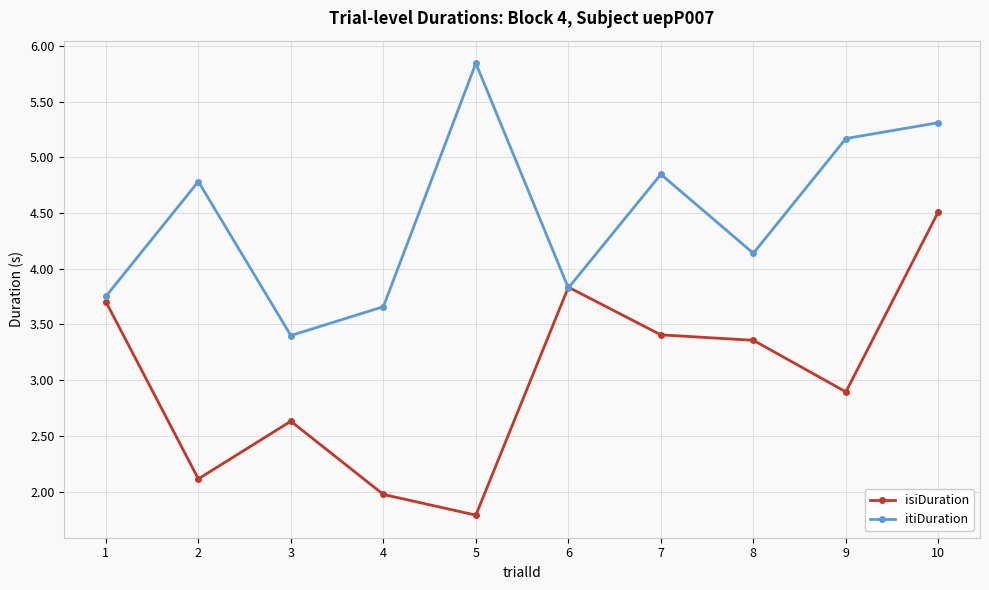

The value of itiDuration at 2 is 1.1. True or false?

False